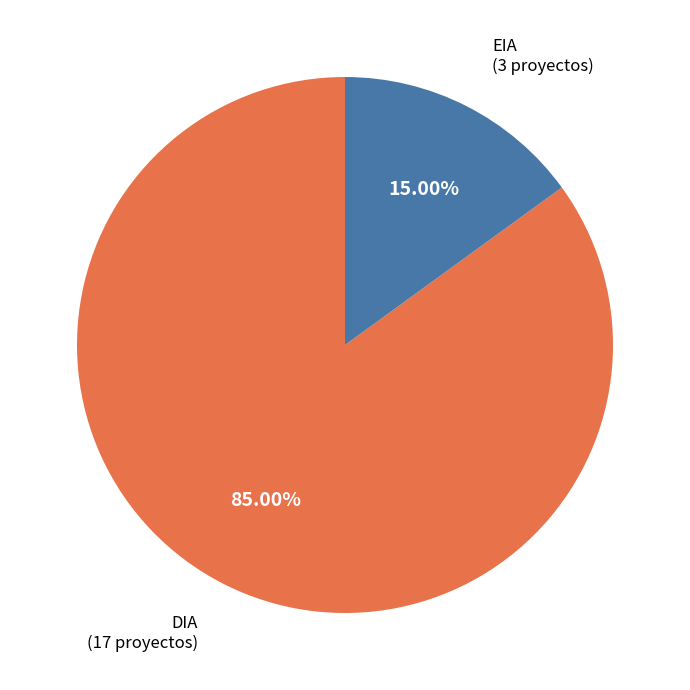

To the nearest percent, what is the average slice percentage?

50%